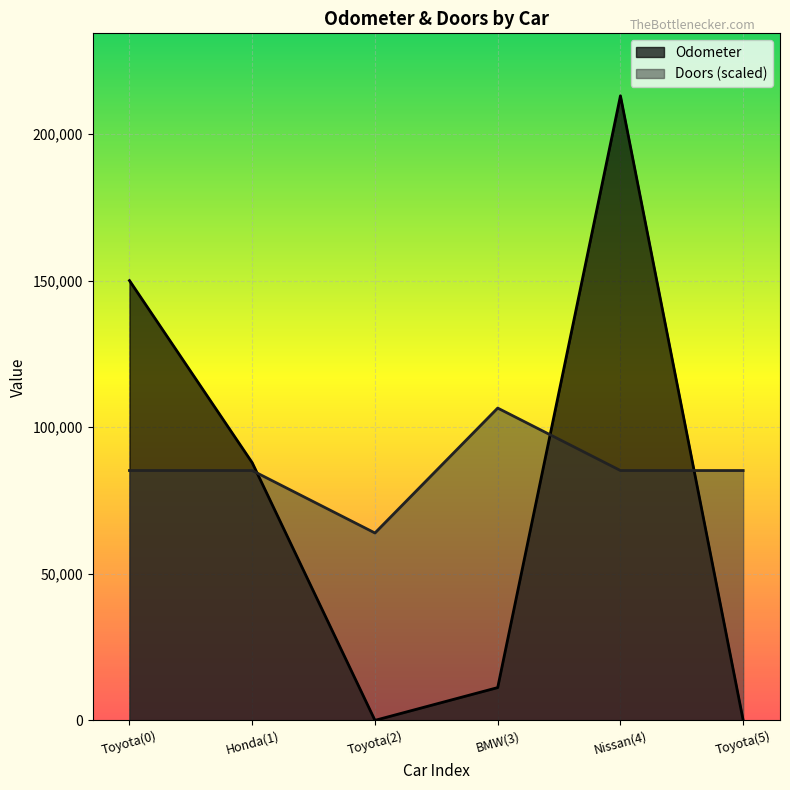

Which series has the widest spread of values?

Odometer